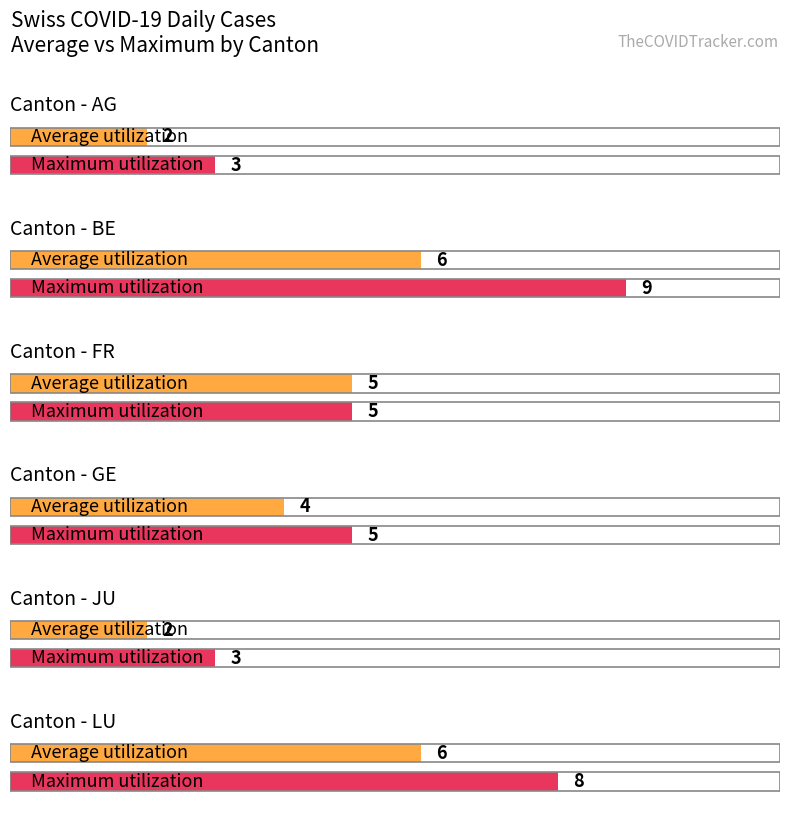

The Average utilization series shows 1 at 1. True or false?

False